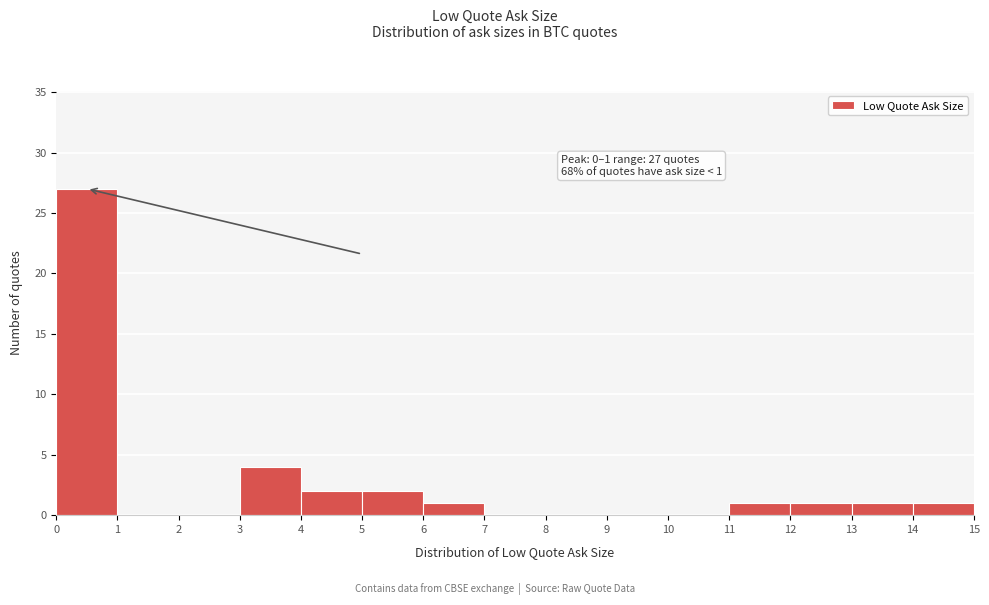

Which range on the x-axis has the tallest bar?

0 to 1